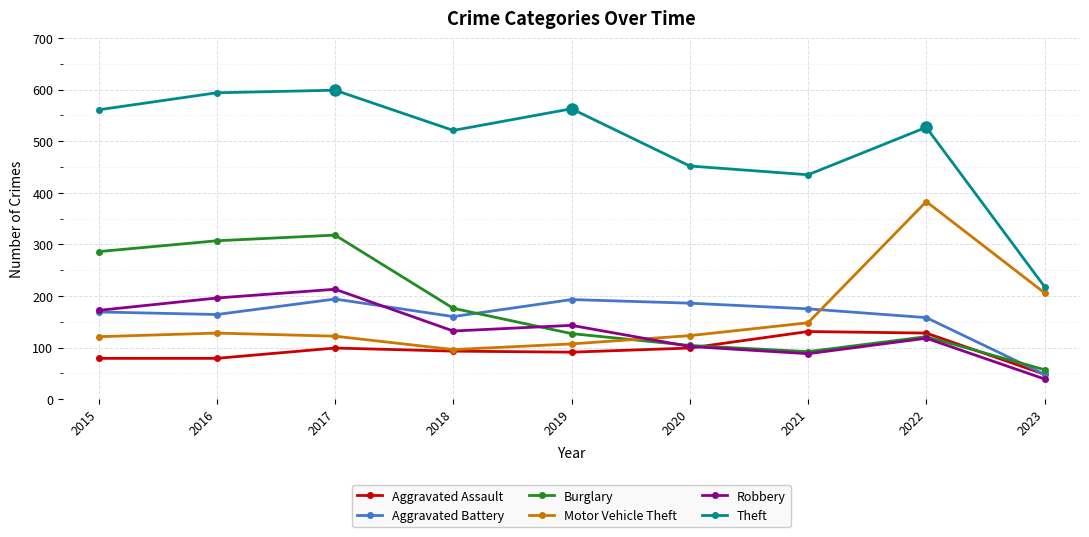

Where does the Aggravated Assault series first go above 93?

2017